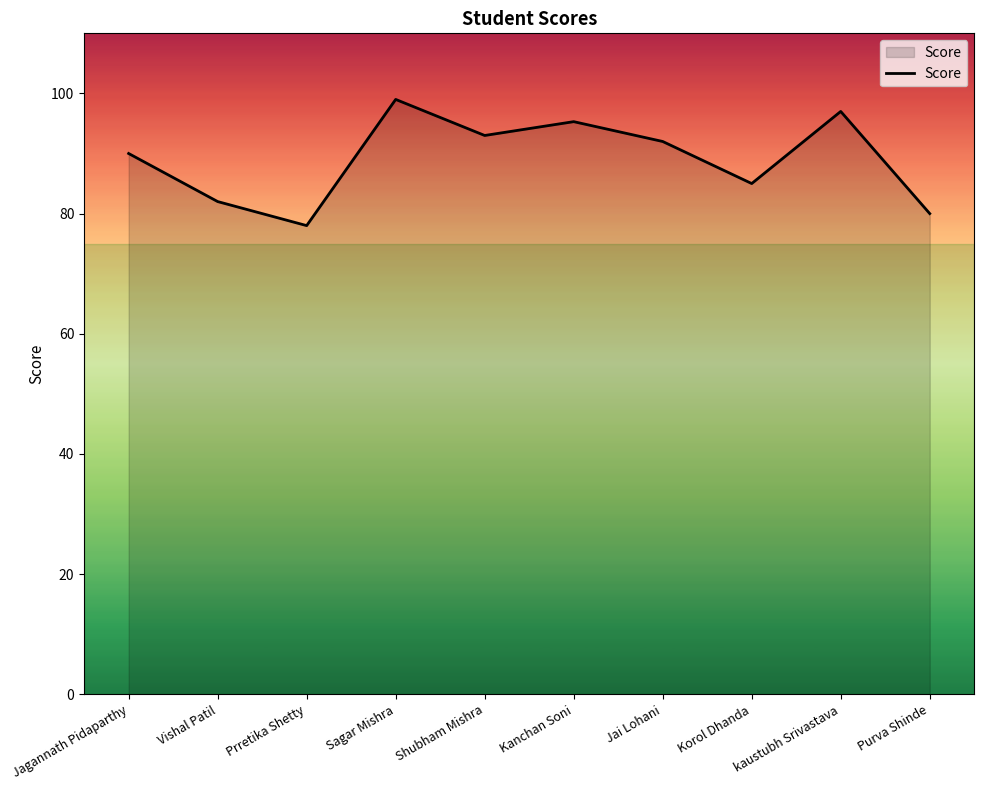

Reading left to right, what are all the values shown in this chart?

90.0	82.0	78.0	99.0	93.0	95.3	92.0	85.0	97.0	80.0